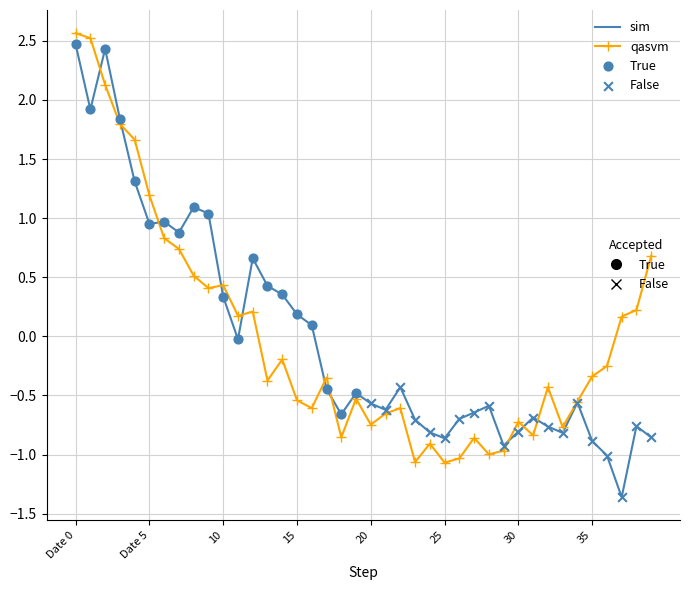

What is the maximum value shown in the chart?

2.6